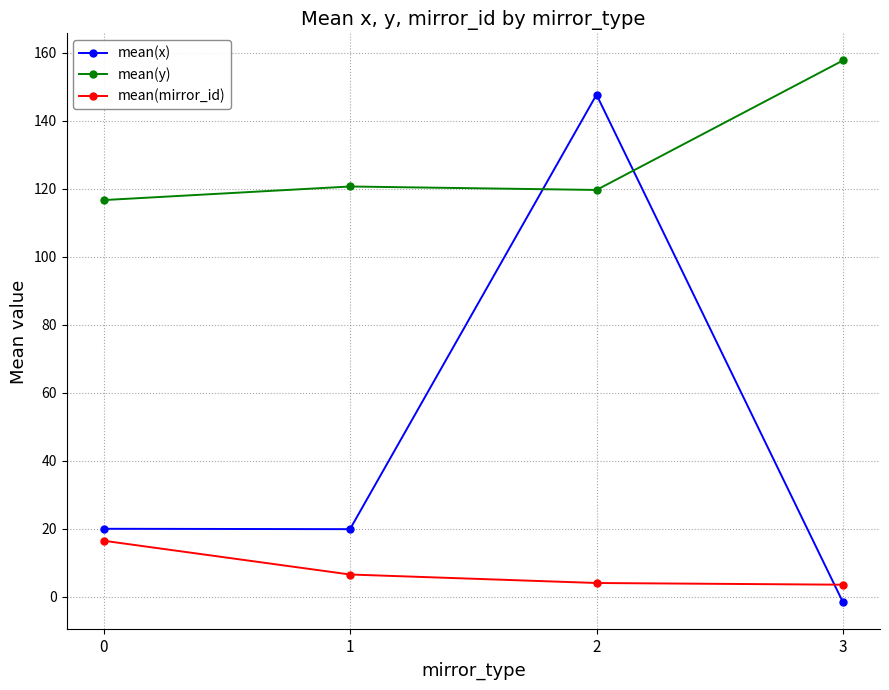

What is the value of the mean(mirror_id) point at the 1st from the left?

16.4